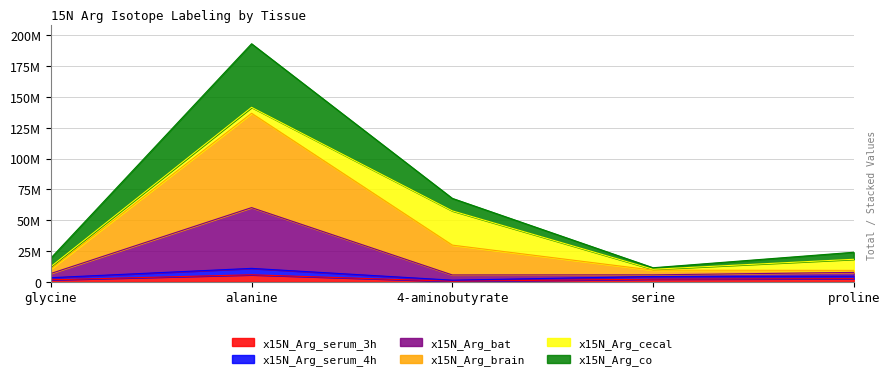

Does the chart have visible grid lines?

Yes